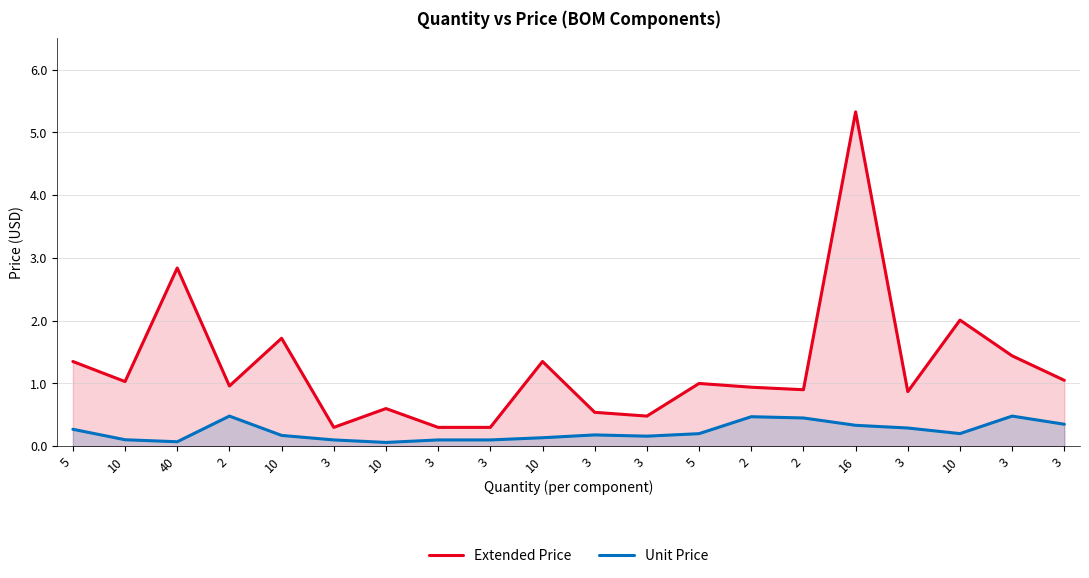

Reading left to right, transcribe all the data shown in this chart.

Extended Price: 5=1.4	10=1.0	40=2.8	2=1.0	10=1.7	3=0.3	10=0.6	3=0.3	3=0.3	10=1.4	3=0.5	3=0.5	5=1.0	2=0.9	2=0.9	16=5.3	3=0.9	10=2.0	3=1.4	3=1.1
Unit Price: 5=0.3	10=0.1	40=0.1	2=0.5	10=0.2	3=0.1	10=0.1	3=0.1	3=0.1	10=0.1	3=0.2	3=0.2	5=0.2	2=0.5	2=0.5	16=0.3	3=0.3	10=0.2	3=0.5	3=0.3